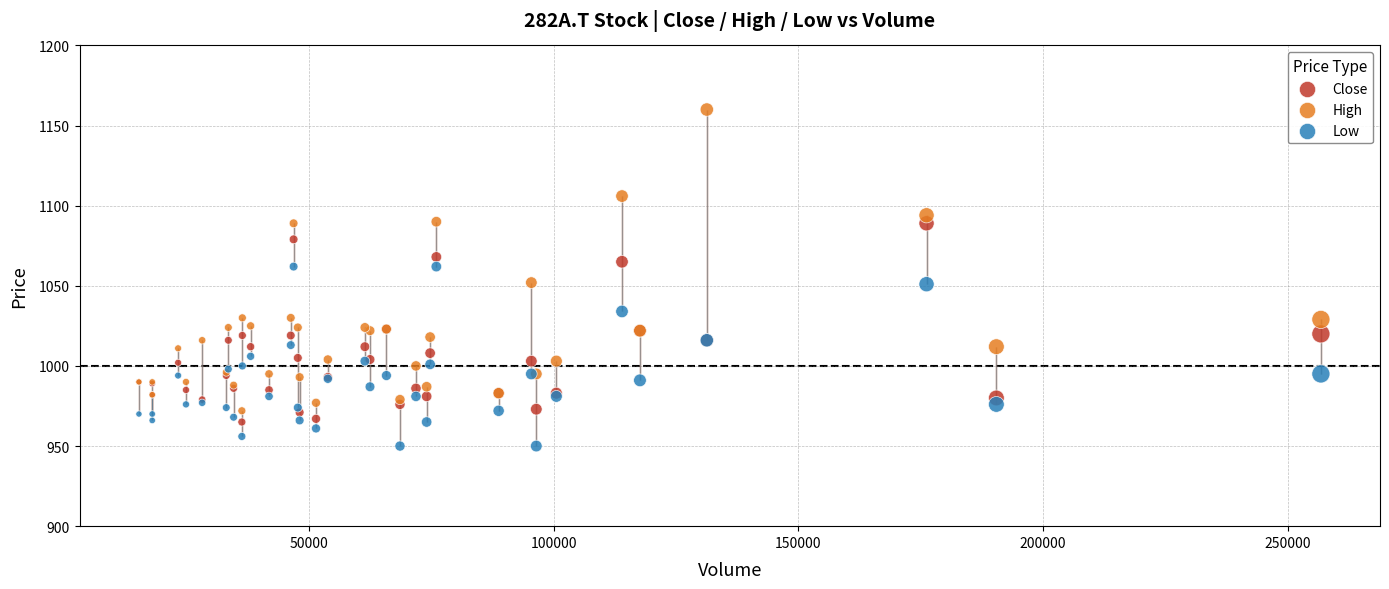

What is the X range (max minus min) for the scatter plot?

241590